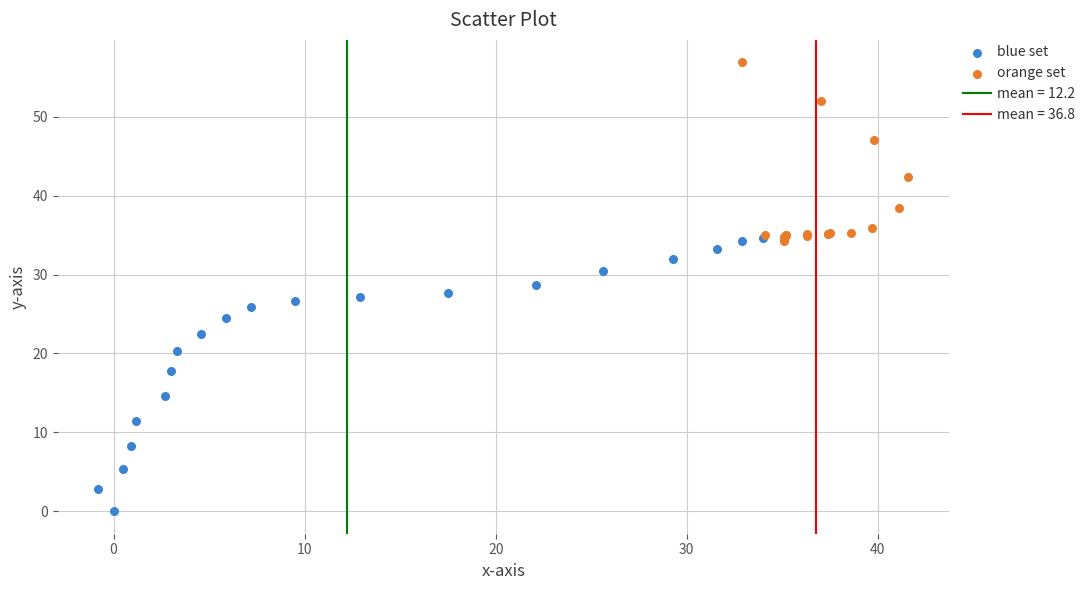

Which series reaches the minimum Y coordinate?

blue set